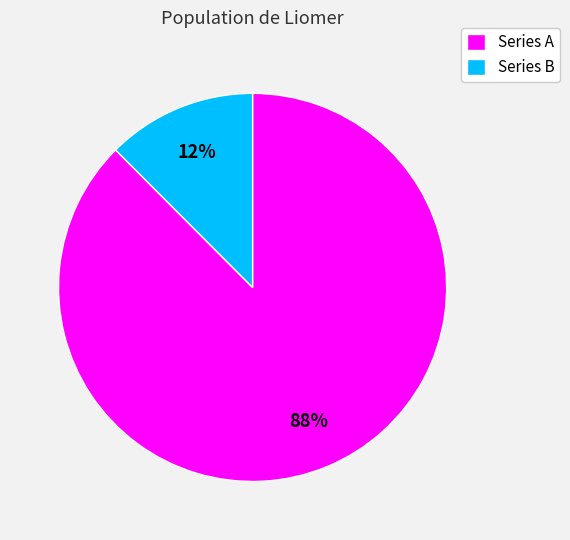

How many slices are in this pie chart?

2